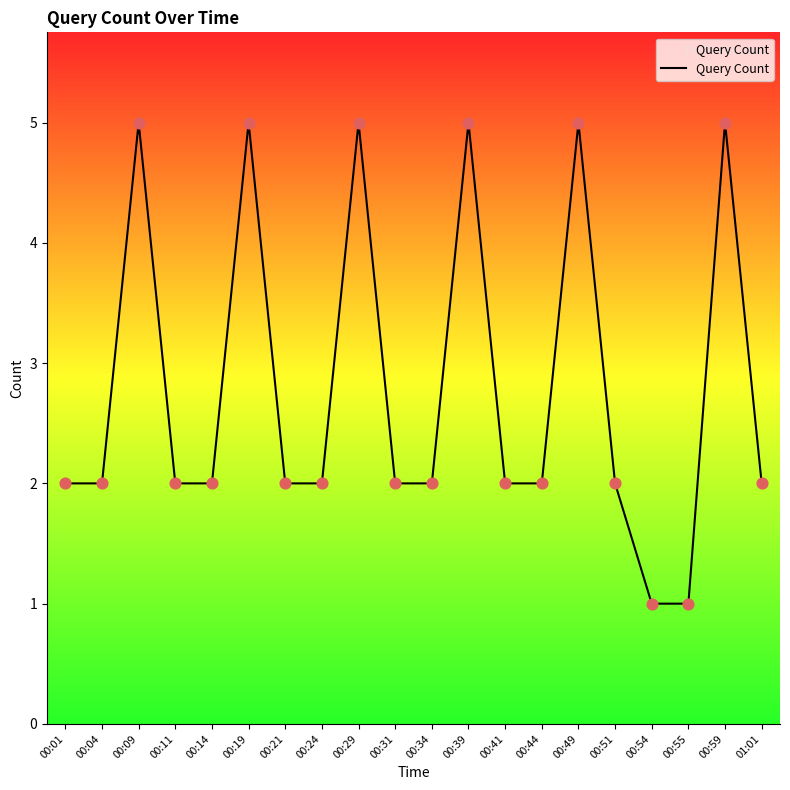

What is the ratio of the value at 00:49 to the value at 00:21?

2.5